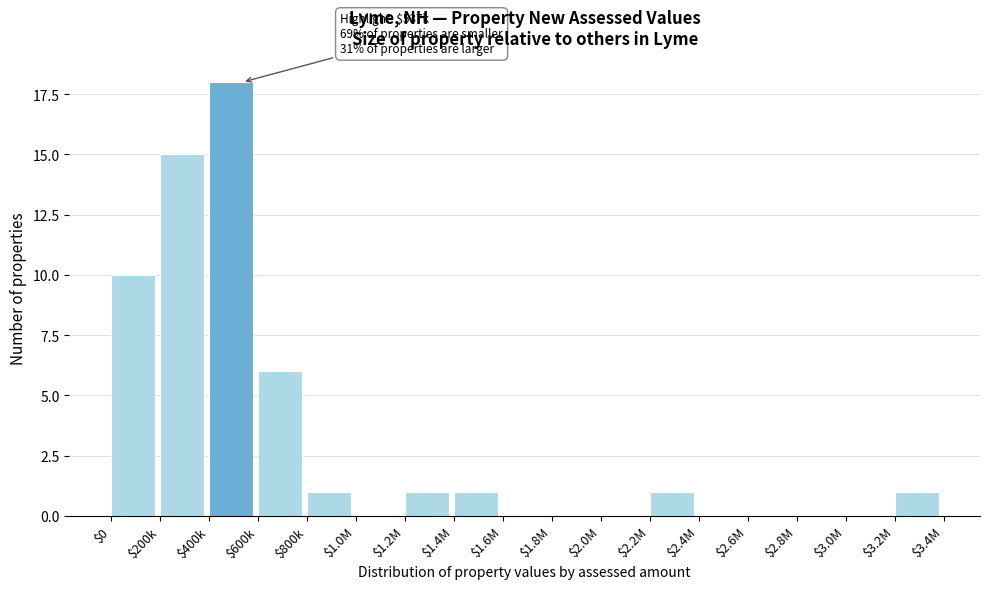

True or false: the data shows 1 at $600k.

False